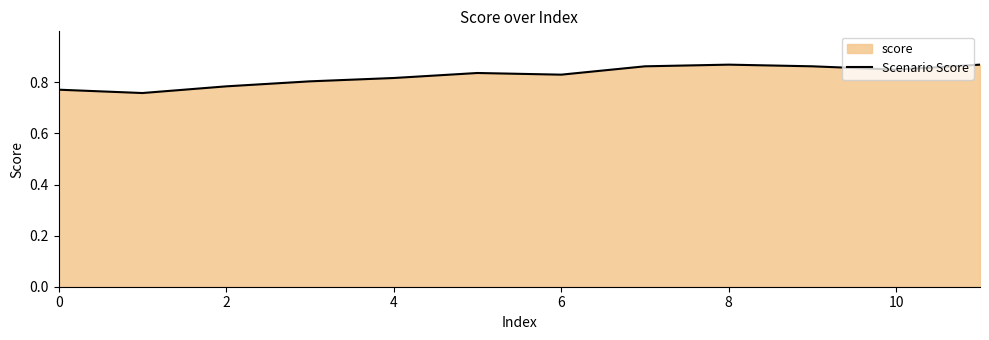

The chart shows a value of 0.2 at 0. True or false?

False